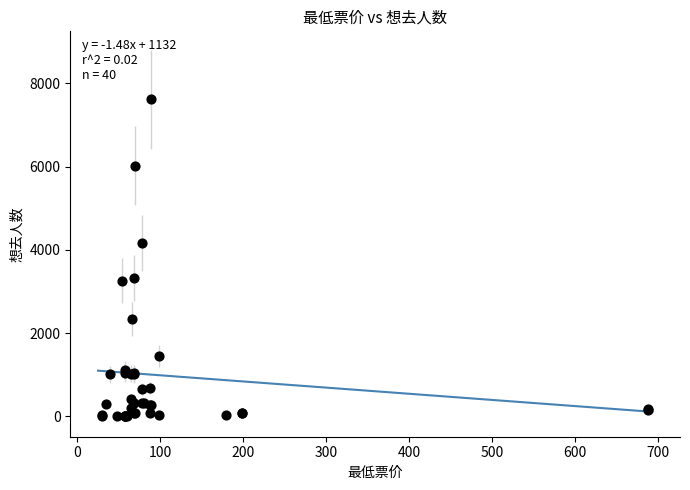

What Y value in the scatter plot is closest to 3808?

4170